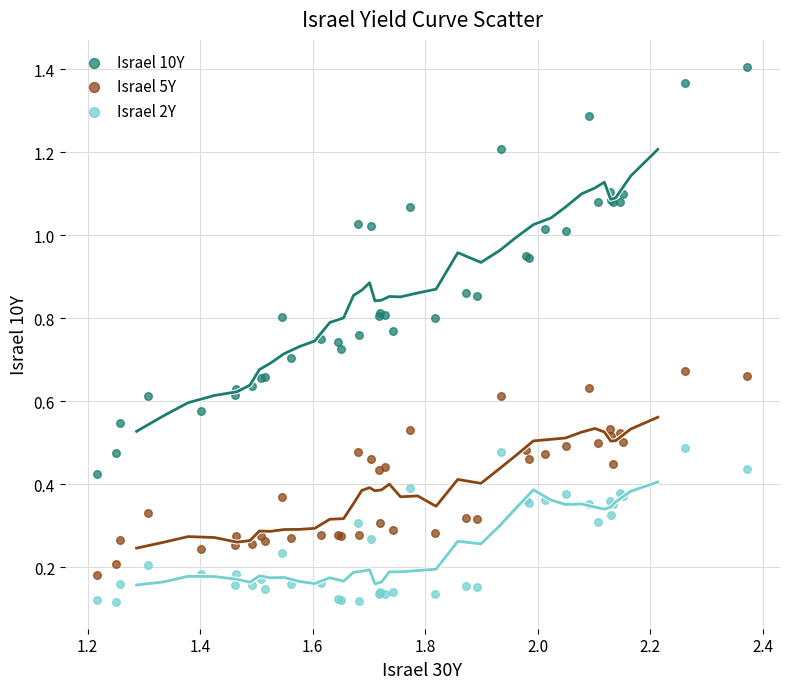

Which series has the largest Y range (max minus min)?

Israel 10Y